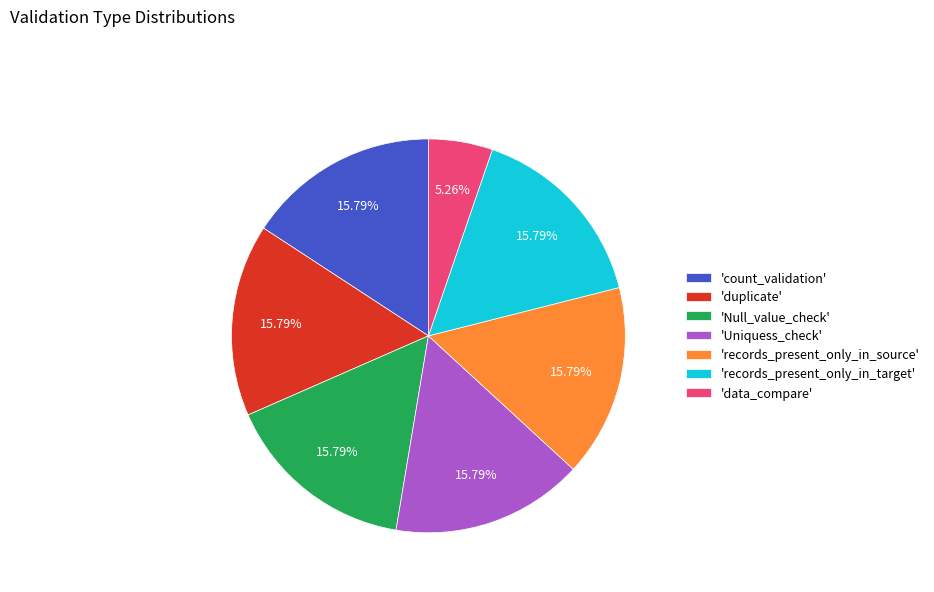

Which category has the smallest portion of the pie?

'data_compare'